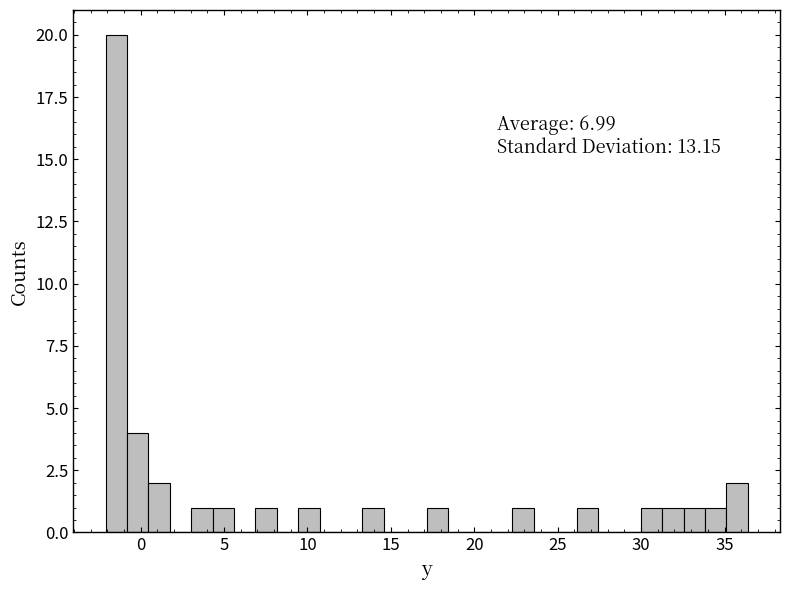

Around what value on the x-axis is the tallest bar? Give the approximate position of its centre, as read against the axis.

-1.5